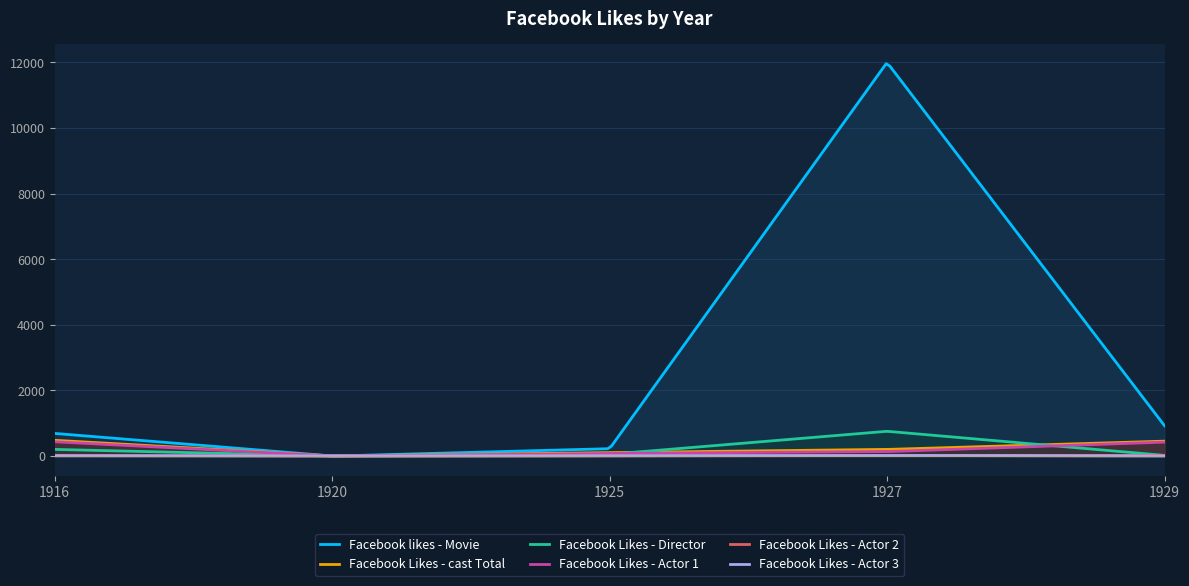

How many intersections are there between Facebook Likes - cast Total and Facebook Likes - Director?

2